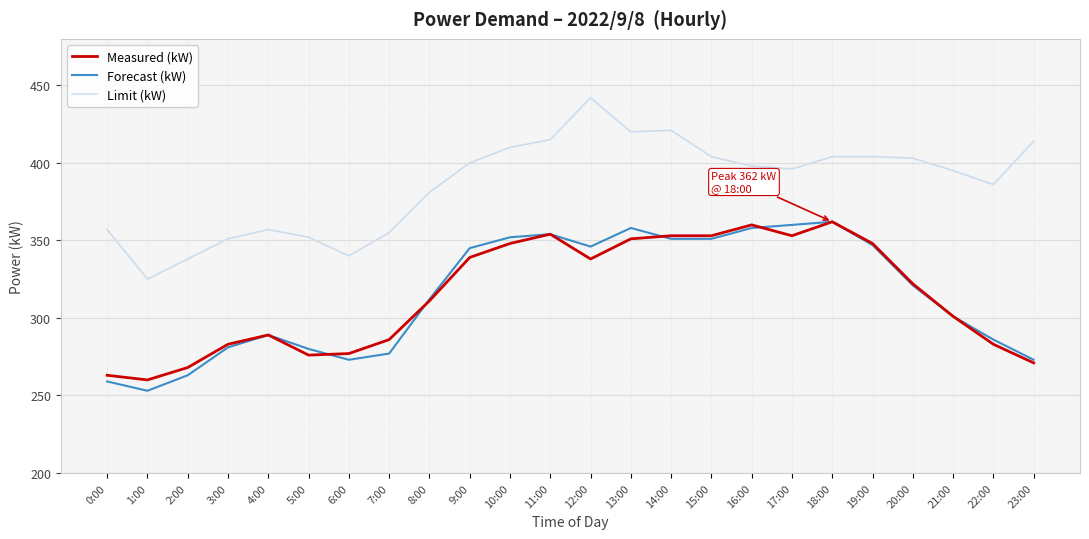

How many lines are shown in the chart?

3